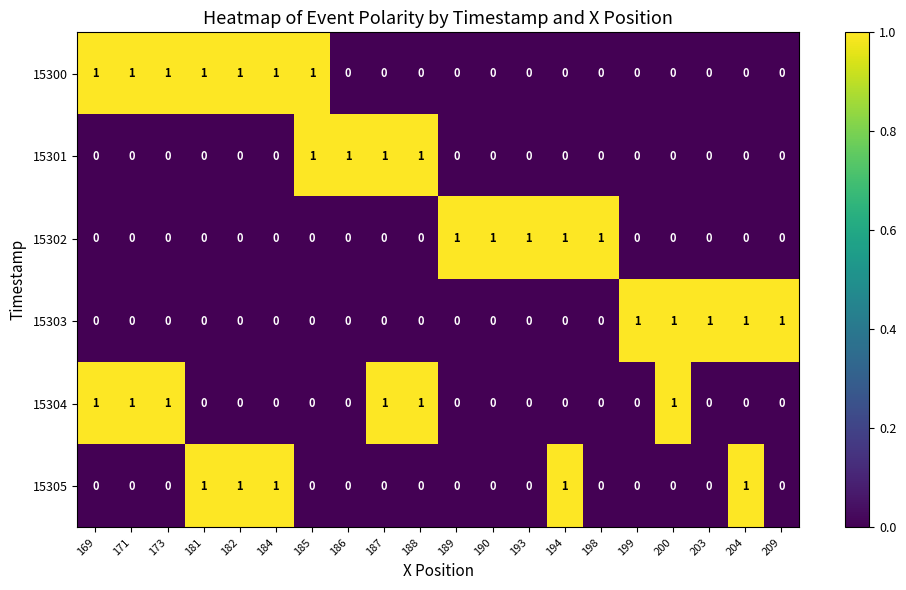

Which series has the largest total across all categories?

15300